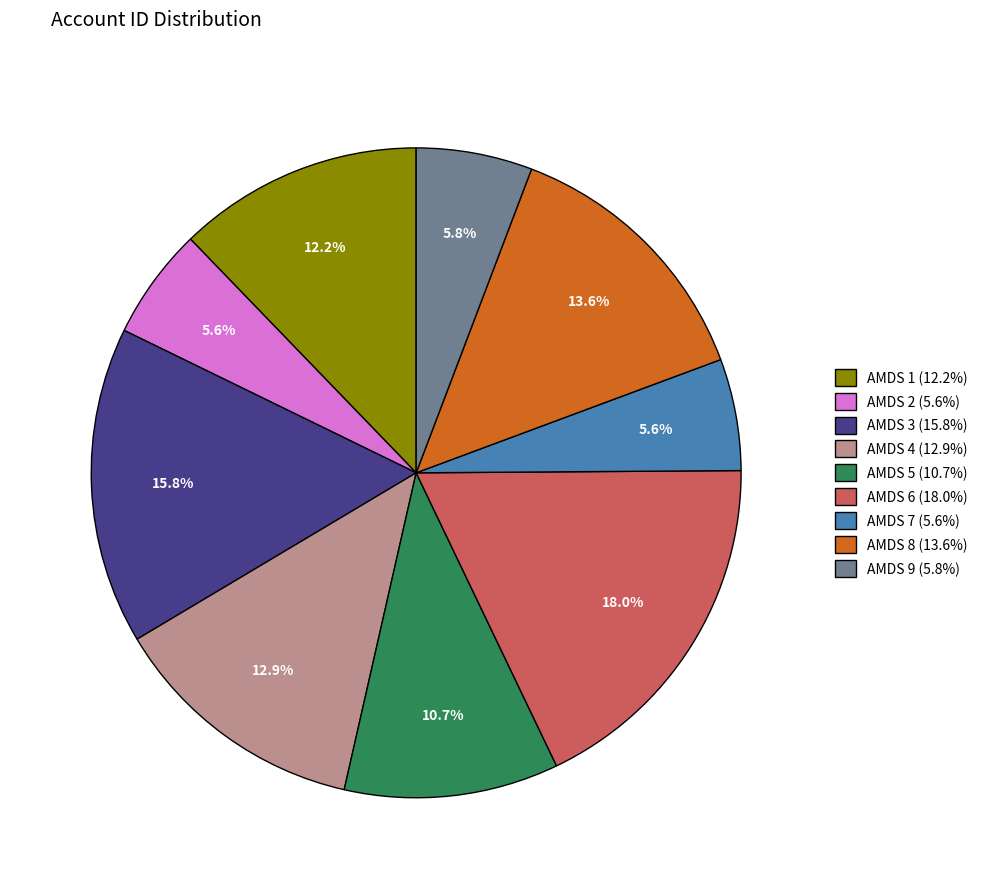

Is AMDS 9 the majority of the pie?

No